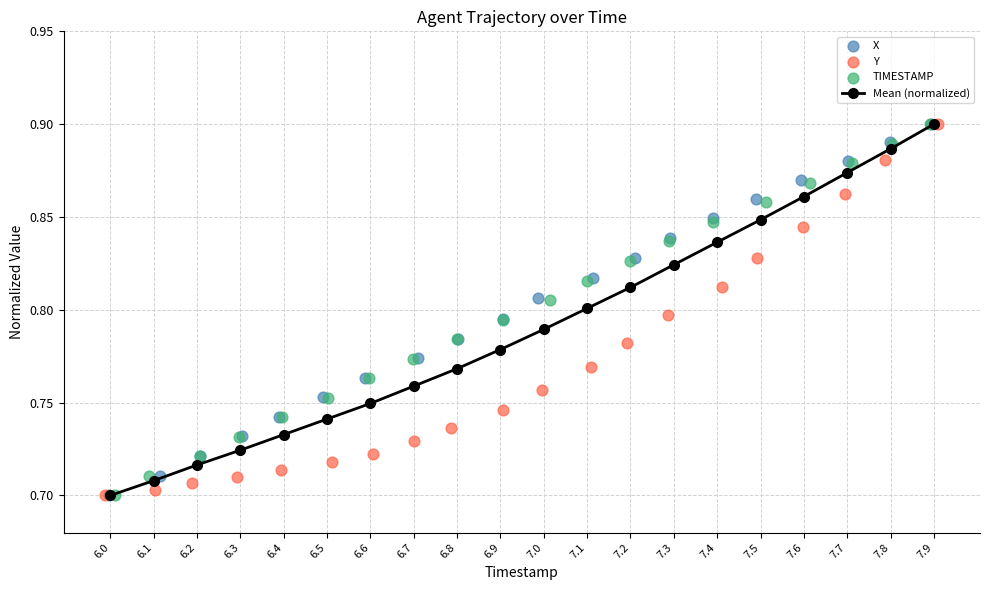

List the labels in order of Mean (normalized) value, largest first.

7.9, 7.8, 7.7, 7.6, 7.5, 7.4, 7.3, 7.2, 7.1, 7.0, 6.9, 6.8, 6.7, 6.6, 6.5, 6.4, 6.3, 6.2, 6.1, 6.0